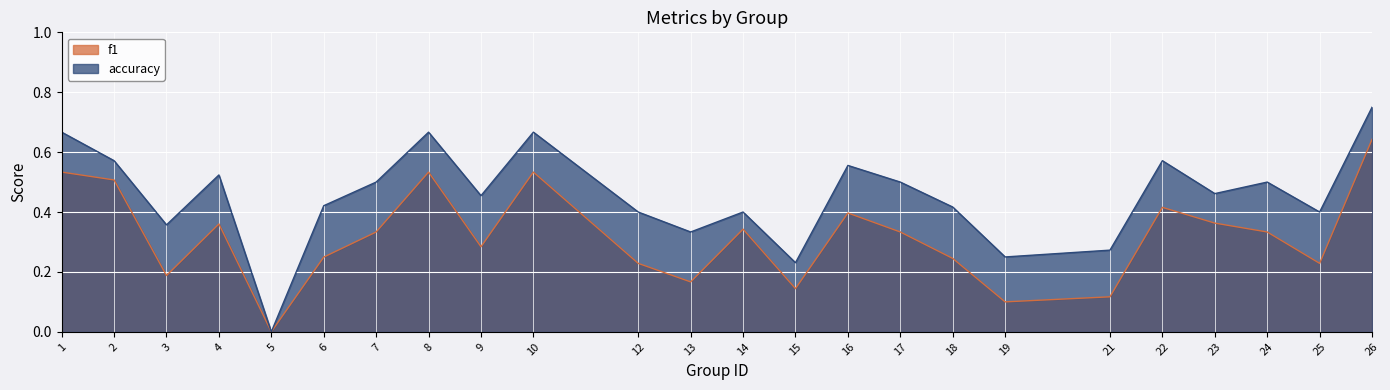

What is the sum of the accuracy values at 21 and 4?

0.8